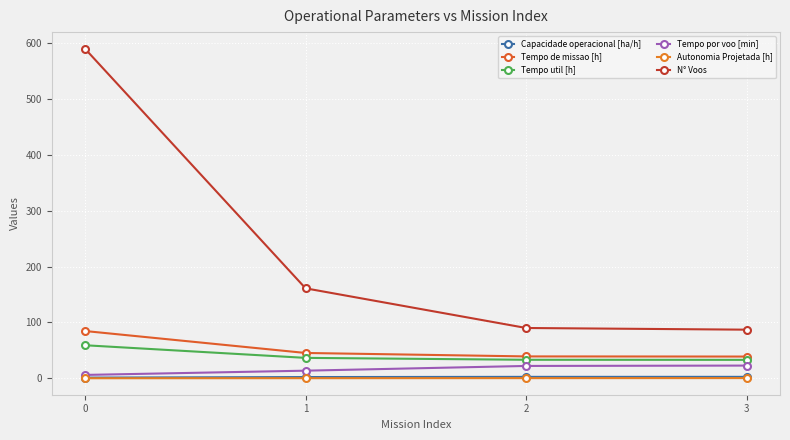

Which series changed the most between 0 and 2?

N° Voos